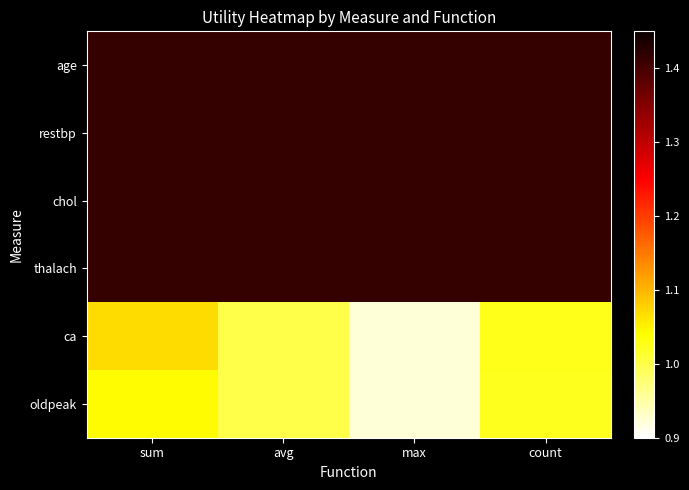

Which series has the widest spread of values?

ca